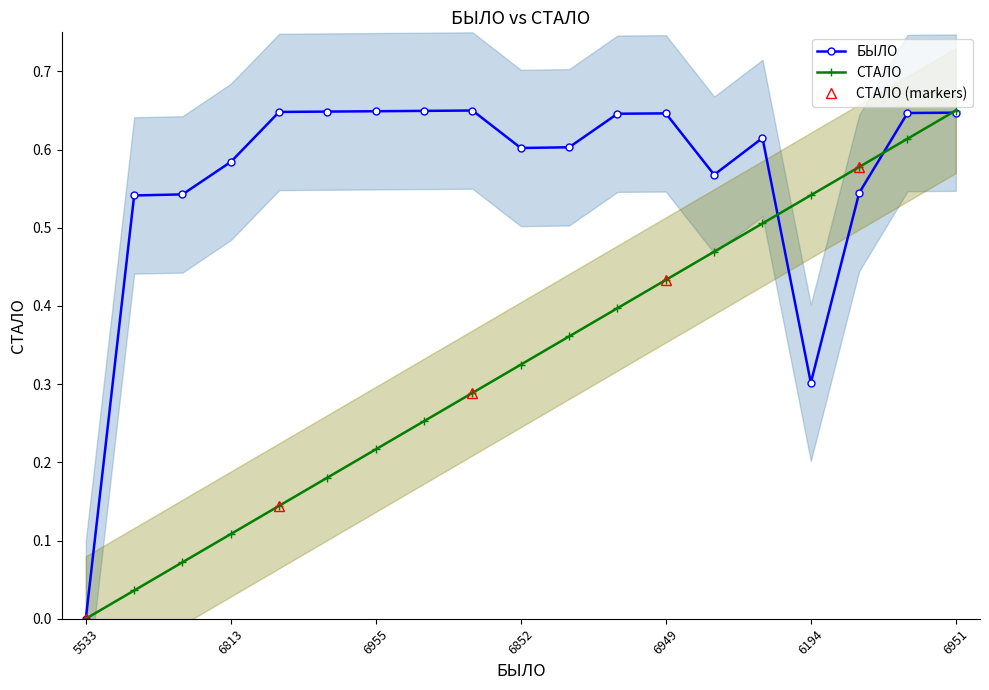

What is the difference between the maximum and second lowest values in the СТАЛО series?

0.6